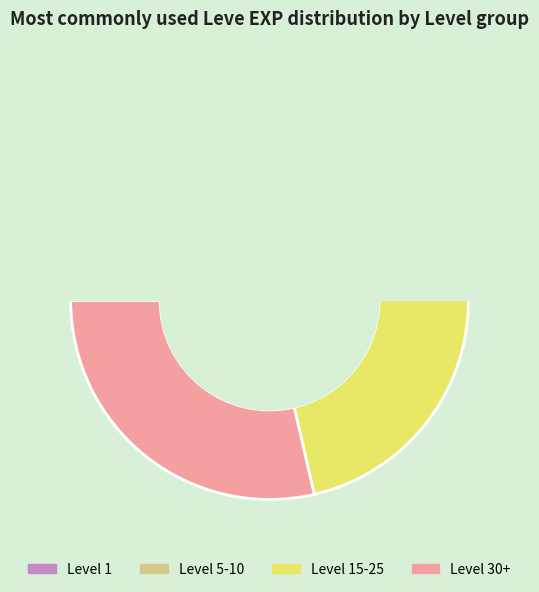

What is the total percentage of 5 and 30?

11.9%